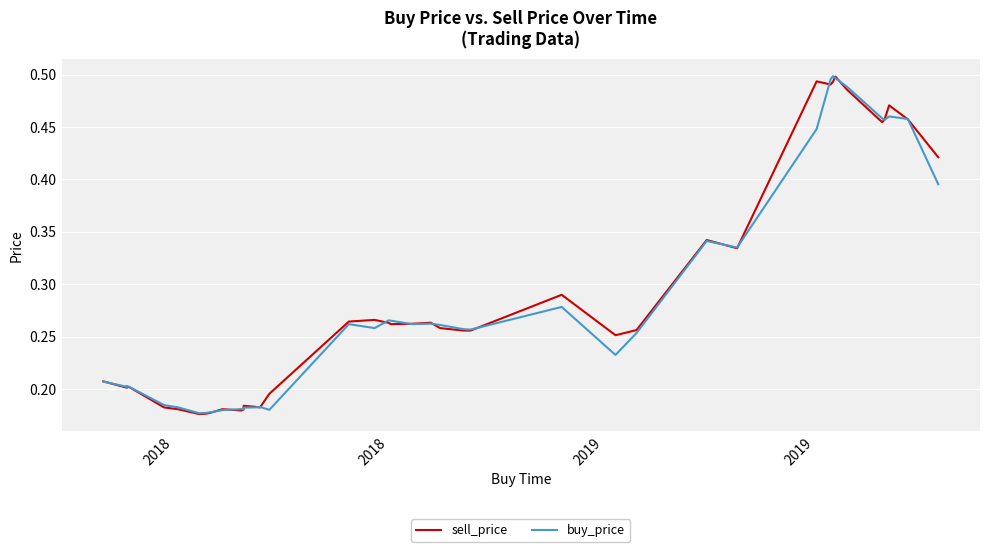

Reading left to right, transcribe all the data shown in this chart.

sell_price: 0.2	0.2	0.2	0.2	0.2	0.2	0.2	0.2	0.2	0.2	0.2	0.2	0.2	0.2	0.2	0.2	0.3	0.3	0.3	0.3	0.3	0.3	0.3	0.3	0.3	0.3	0.3	0.3	0.3	0.3	0.5	0.5	0.5	0.5	0.5	0.5	0.5	0.5	0.5	0.4
buy_price: 0.2	0.2	0.2	0.2	0.2	0.2	0.2	0.2	0.2	0.2	0.2	0.2	0.2	0.2	0.2	0.2	0.3	0.3	0.3	0.3	0.3	0.3	0.3	0.3	0.3	0.3	0.2	0.3	0.3	0.3	0.4	0.5	0.5	0.5	0.5	0.5	0.5	0.5	0.5	0.4